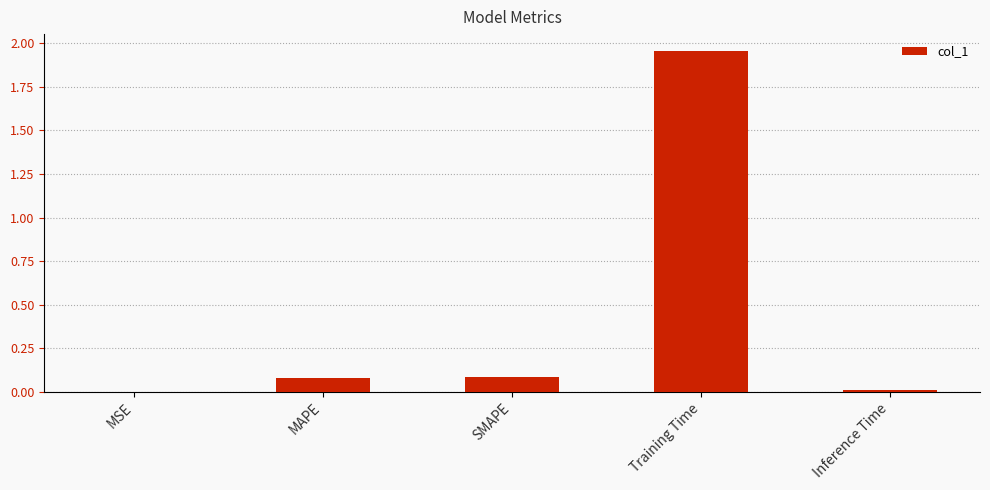

Which has a higher value, Training Time or MAPE?

Training Time